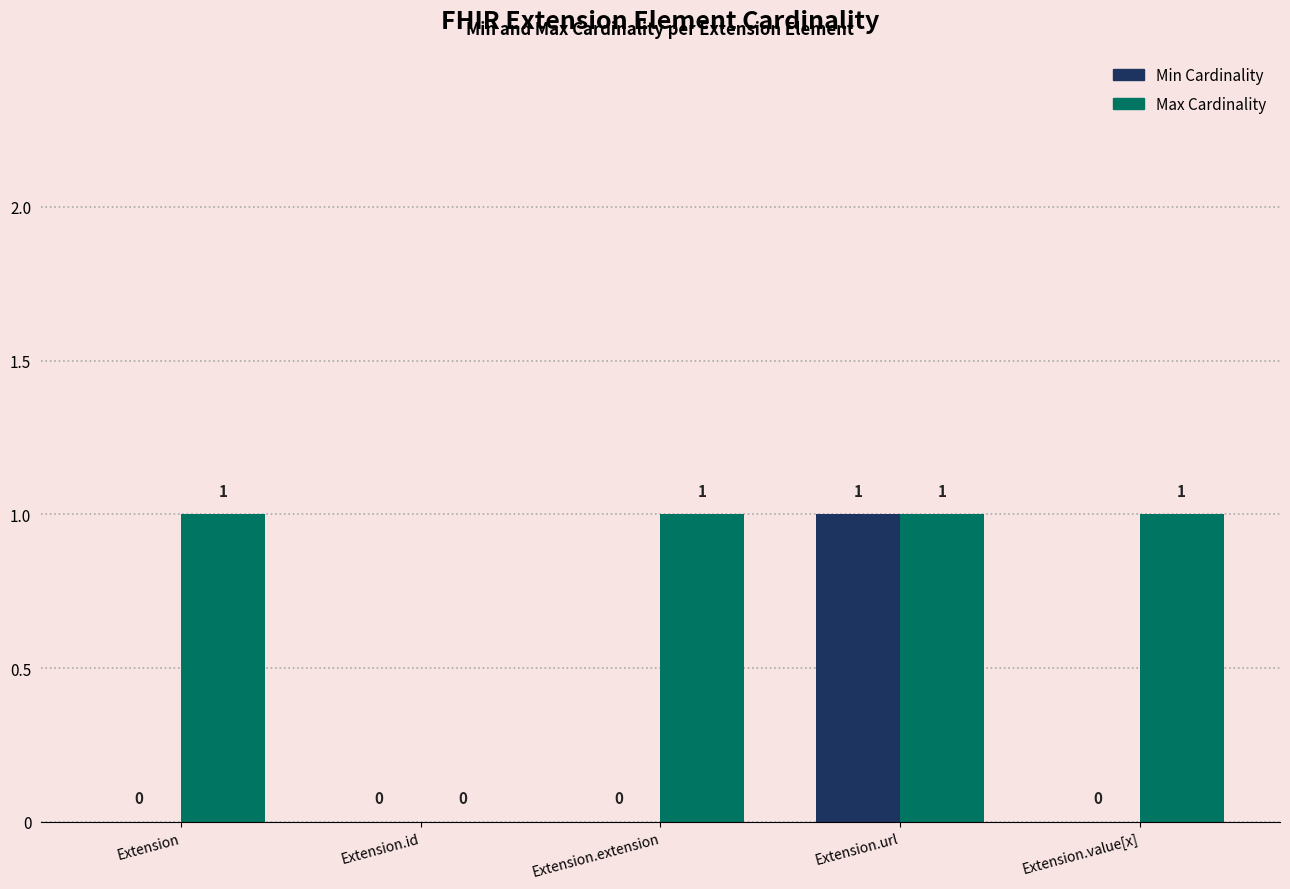

What is the highest value of the Min Cardinality series?

1